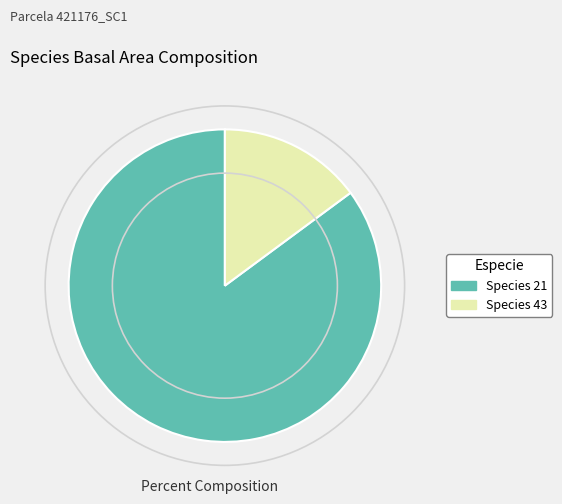

Is there a majority slice in this chart?

Yes